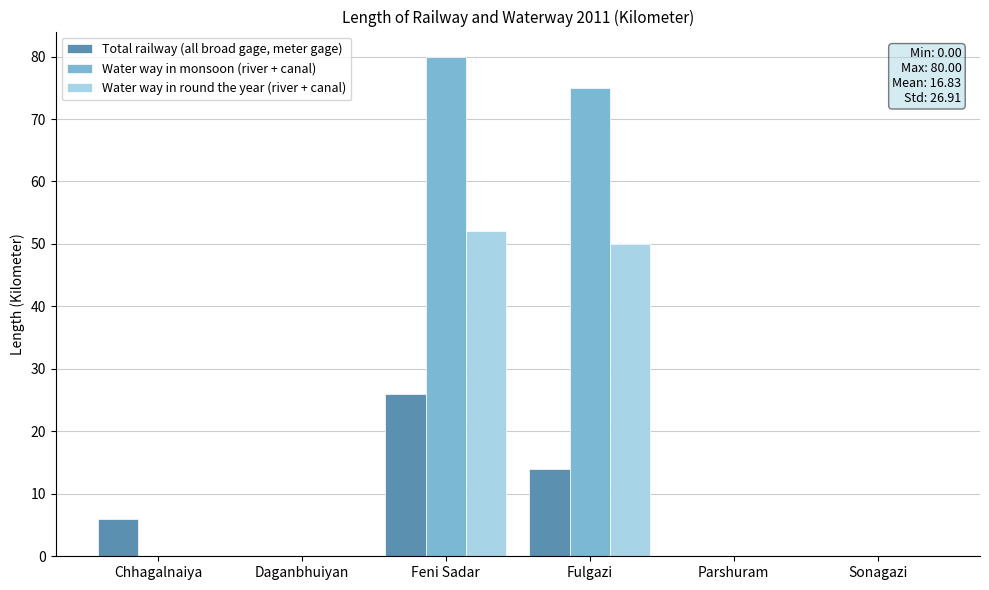

At which category is the sum across all series the highest?

Feni Sadar